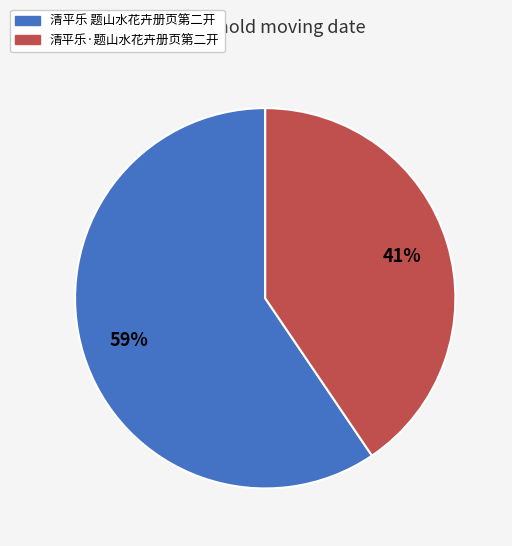

The 清平乐 题山水花卉册页第二开 slice represents 59% of the pie. True or false?

True